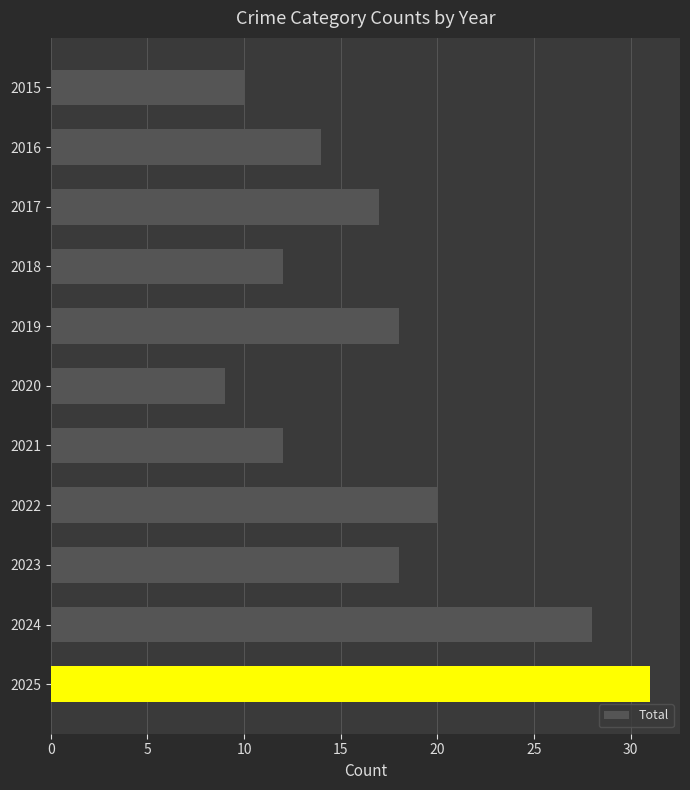

Reading bottom to top, what are all the values shown in this chart?

31	28	18	20	12	9	18	12	17	14	10